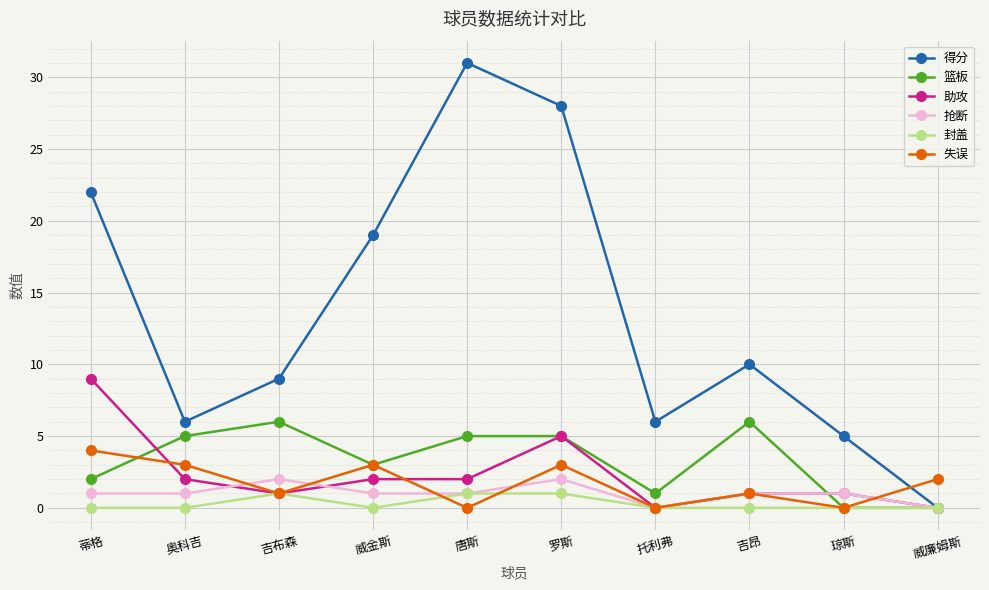

The value of 助攻 at 托利弗 is 0. True or false?

True